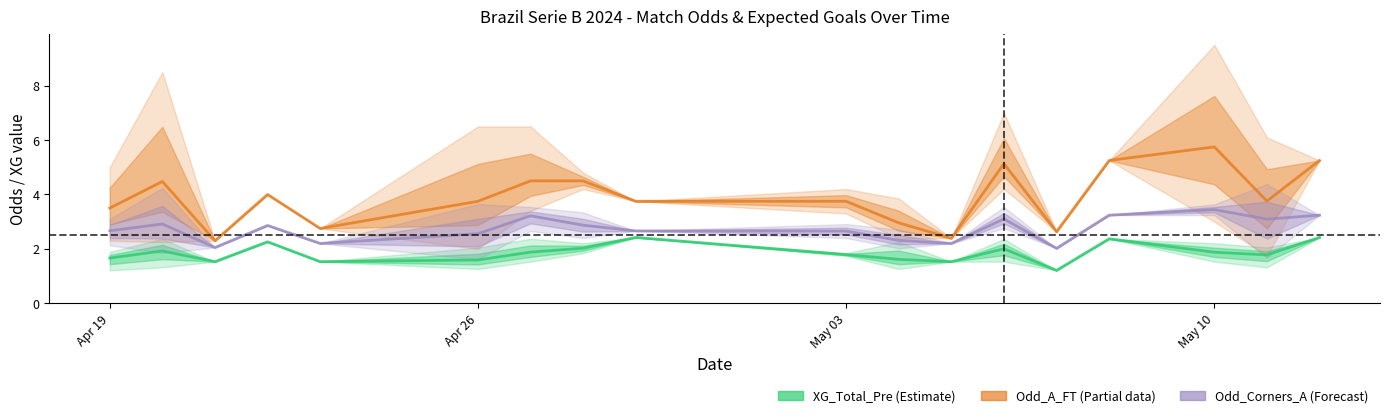

What is the value of the Odd_Corners_A point at the 15th from the left?

3.2